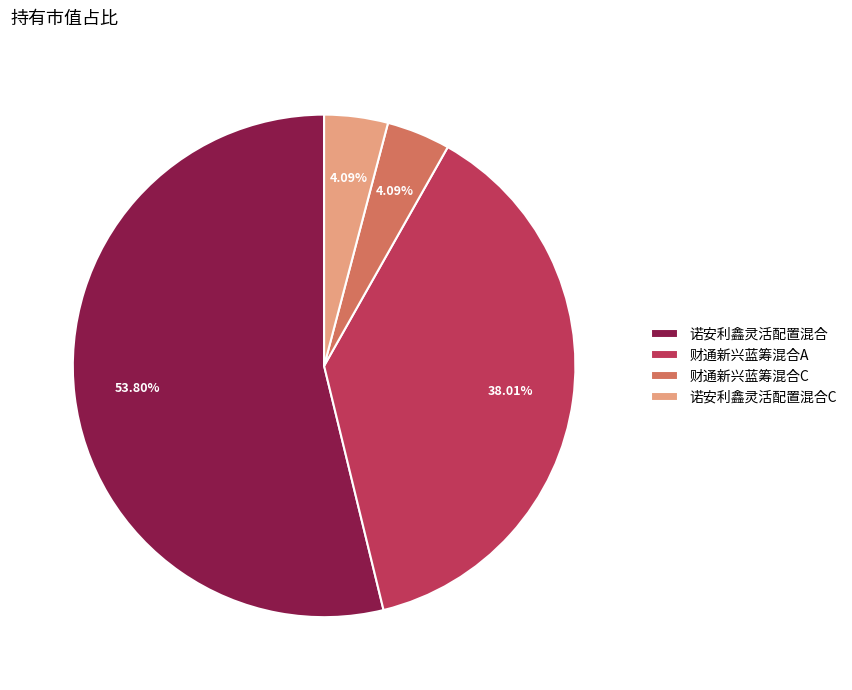

Which slice is the largest?

诺安利鑫灵活配置混合